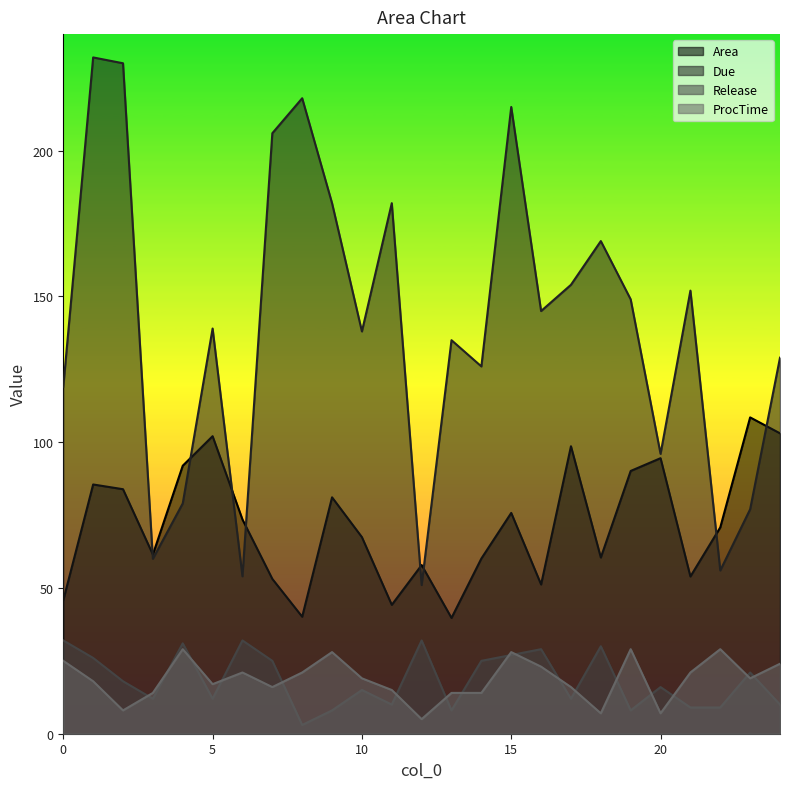

What is the maximum value shown in the chart?

232.0